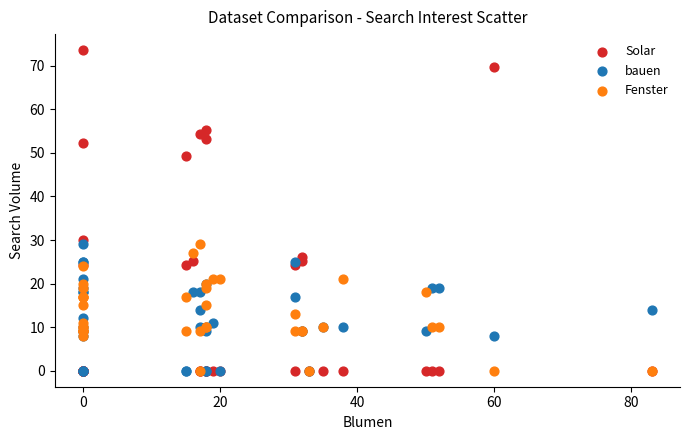

Across all series, what Y value is closest to 36?

30.0